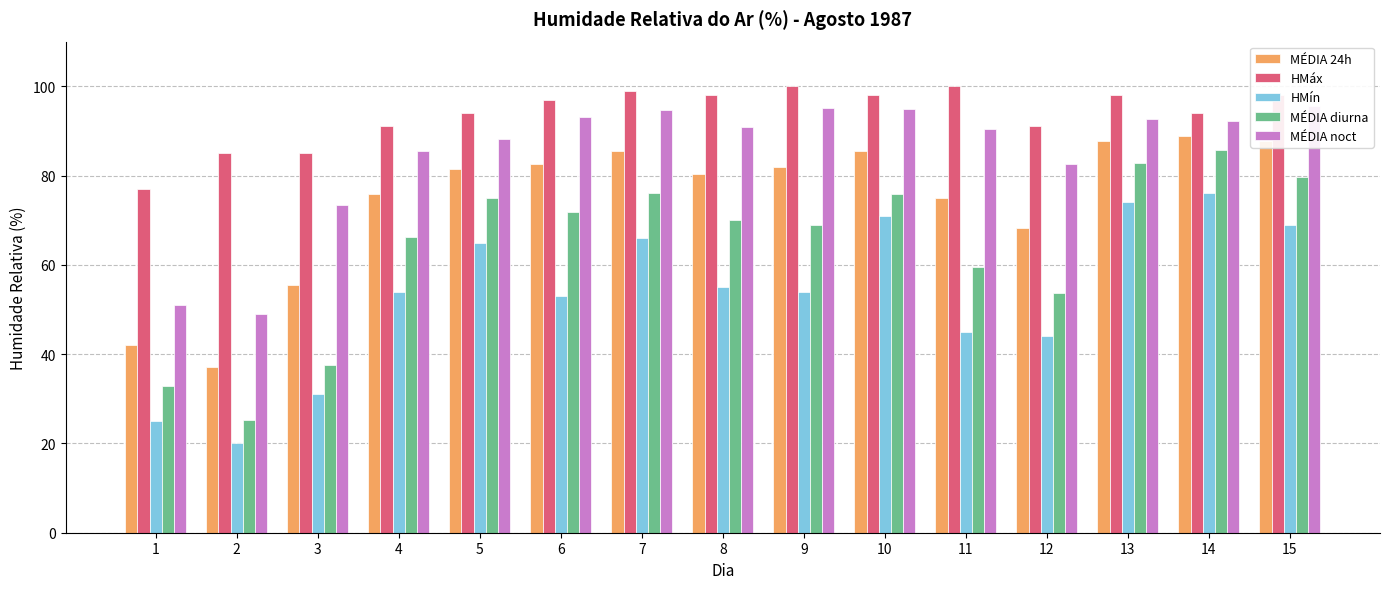

Is the value of HMín at 12 greater than the value of HMáx at 12?

No